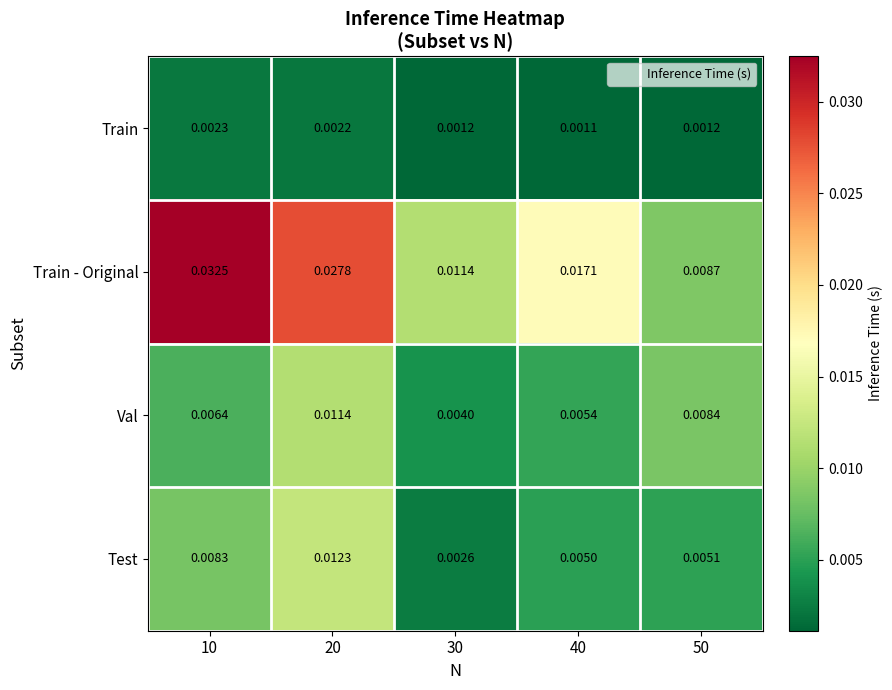

At which category does the chart reach its minimum across all series?

40